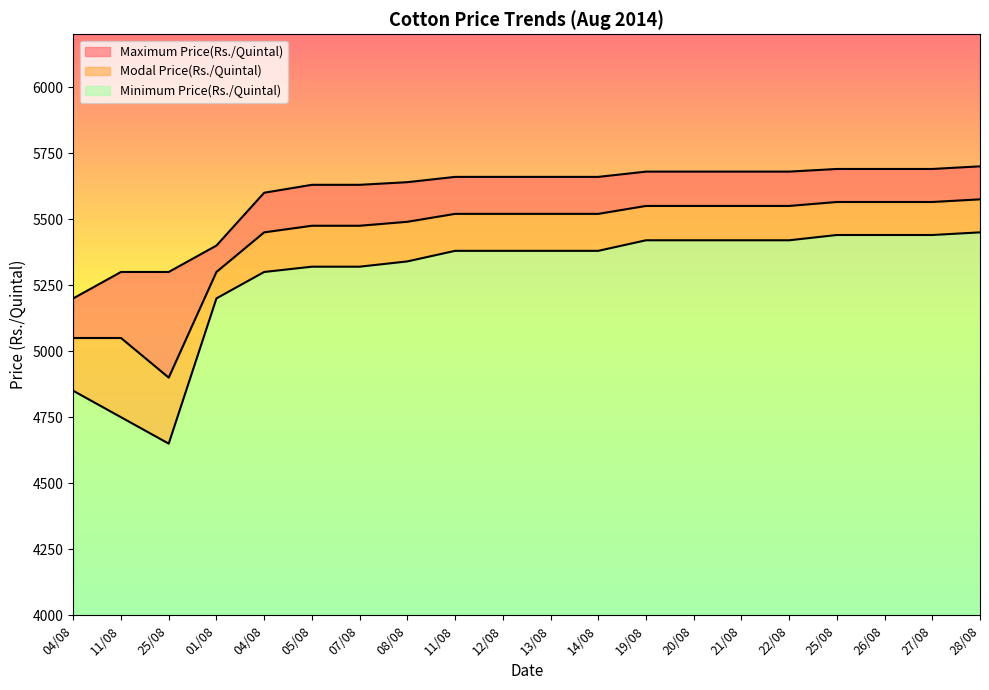

True or false: Minimum Price(Rs./Quintal) and Maximum Price(Rs./Quintal) intersect in this chart.

False